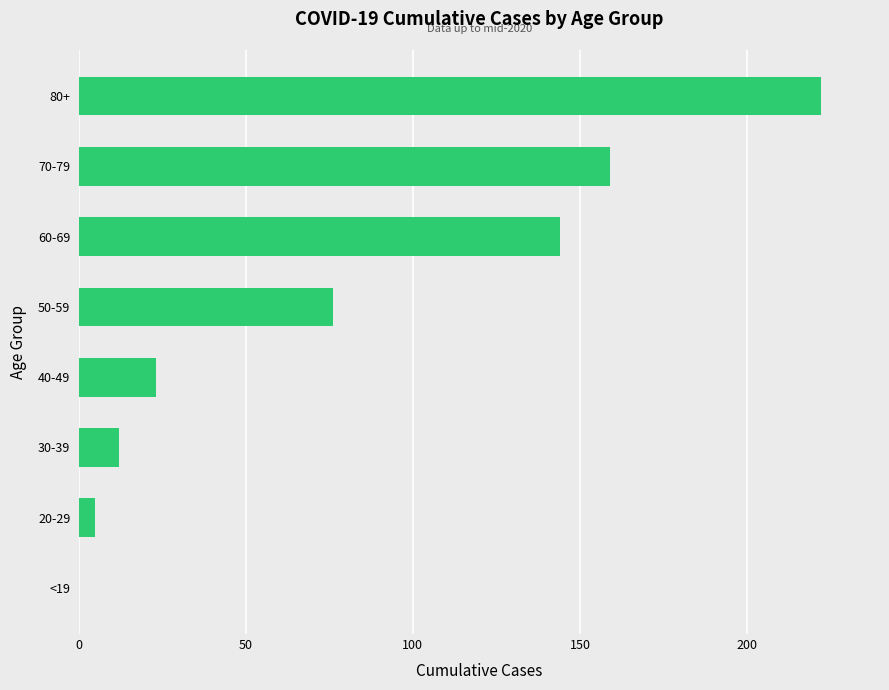

Reading bottom to top, extract all data points from this chart.

<19=0	20-29=5	30-39=12	40-49=23	50-59=76	60-69=144	70-79=159	80+=222